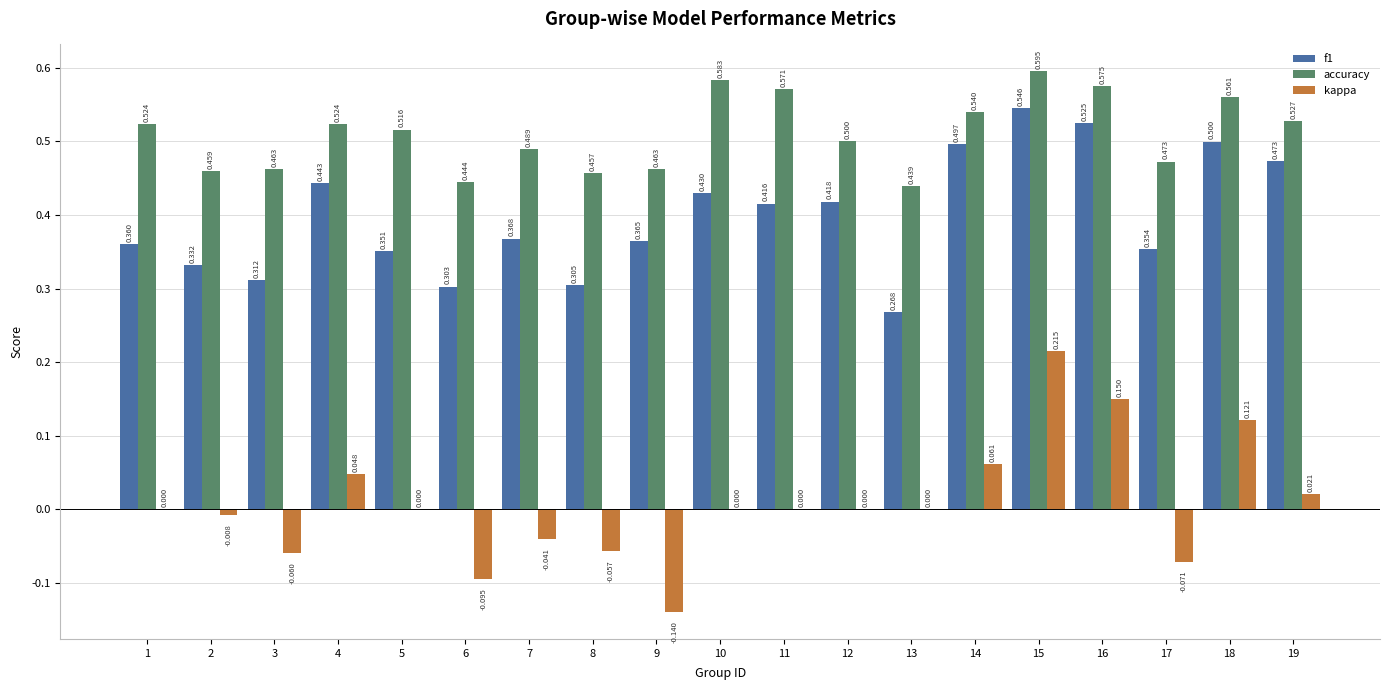

Which series has the largest range (max minus min)?

kappa